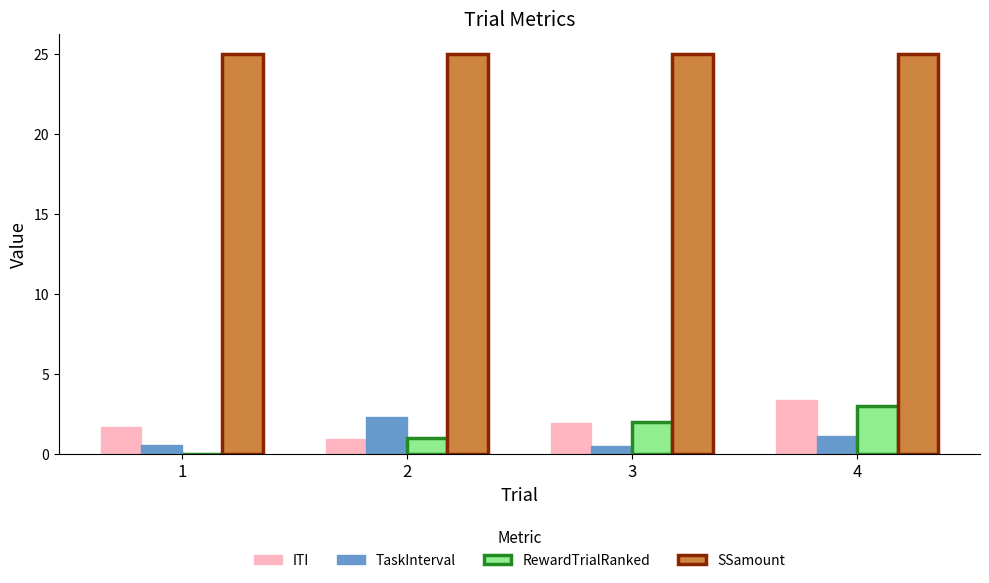

How many categories are shown in the chart?

4